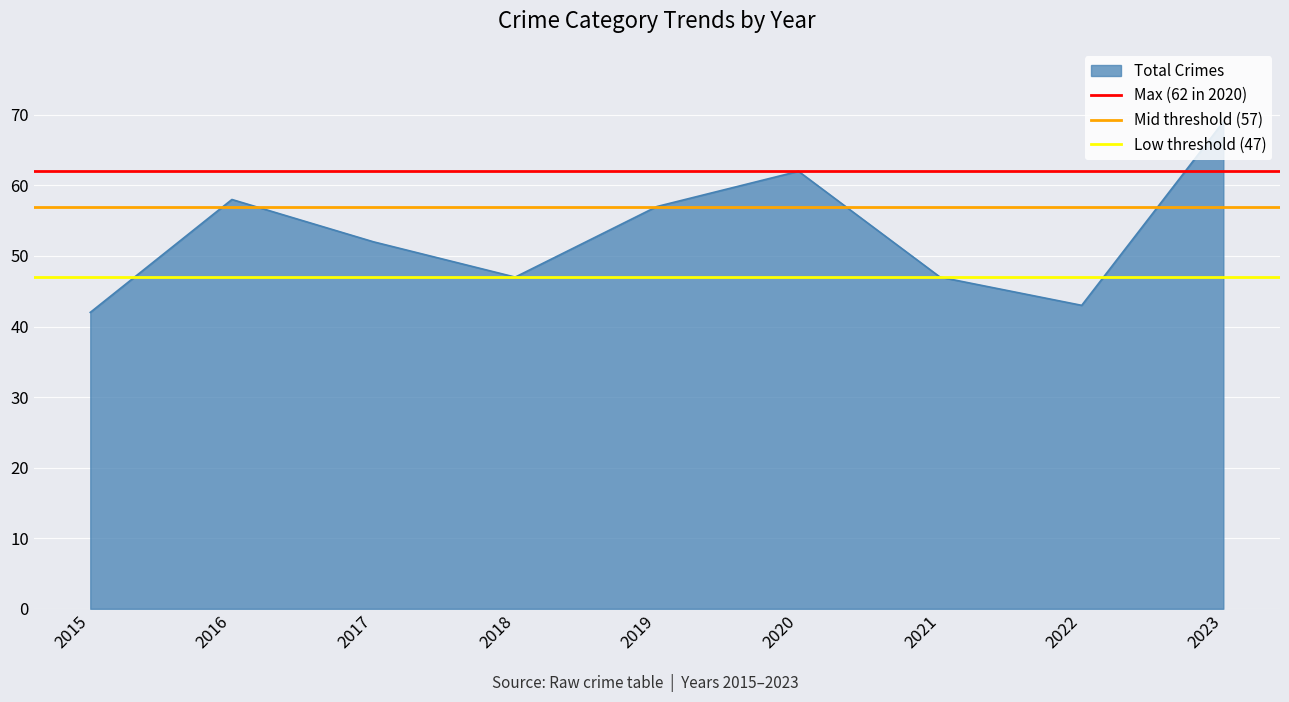

The Total Crimes series shows 43 at 2022. True or false?

True